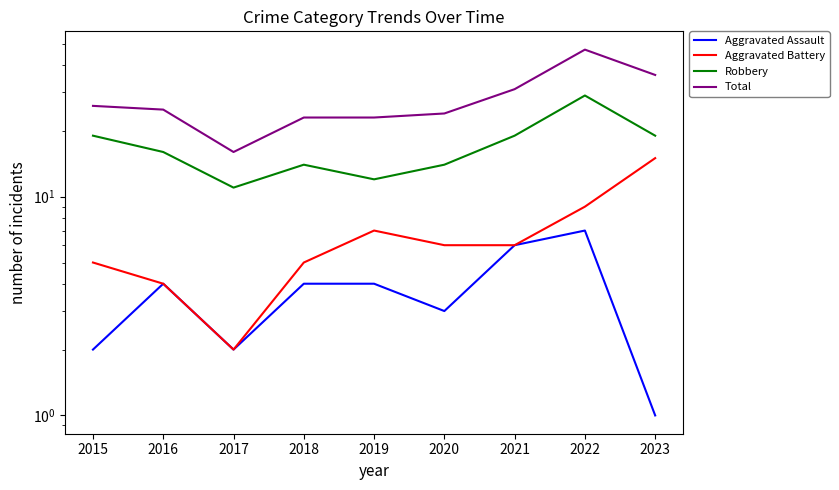

How many lines are shown in the chart?

4